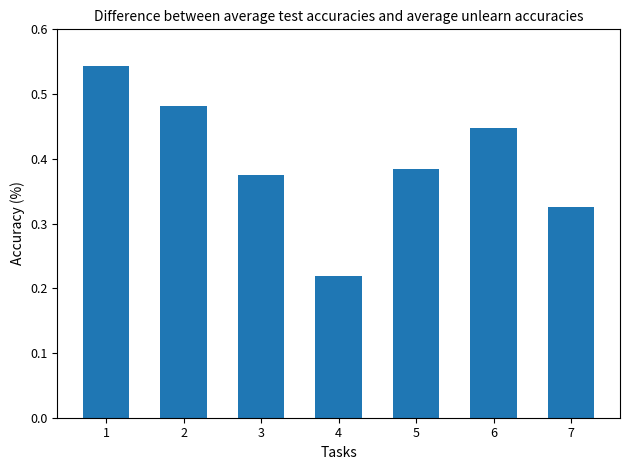

Rank the categories by value from highest to lowest.

1, 2, 6, 5, 3, 7, 4